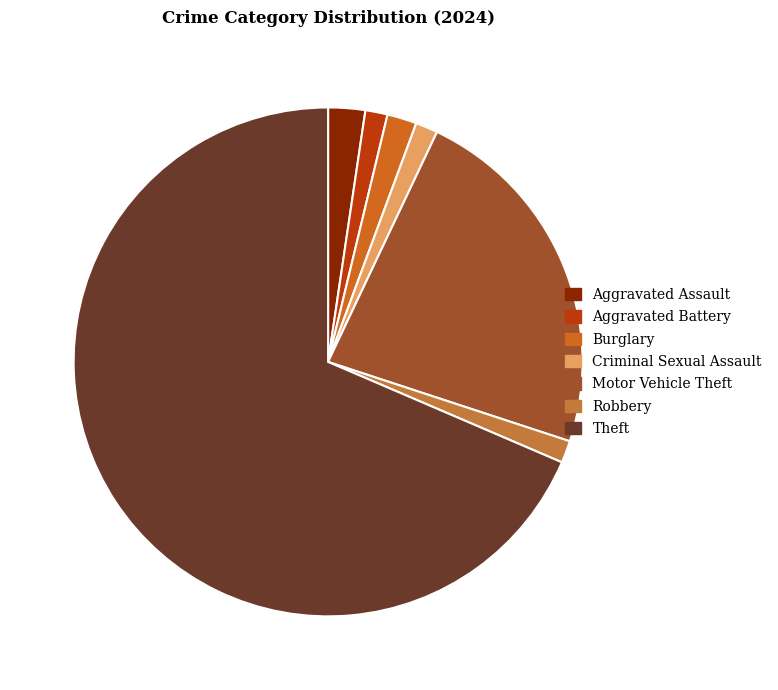

Rank the categories by value from lowest to highest.

Aggravated Battery, Criminal Sexual Assault, Robbery, Burglary, Aggravated Assault, Motor Vehicle Theft, Theft